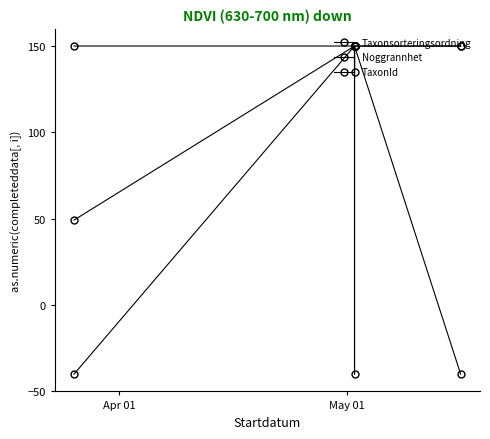

What is the sum of all Noggrannhet values?

710.0